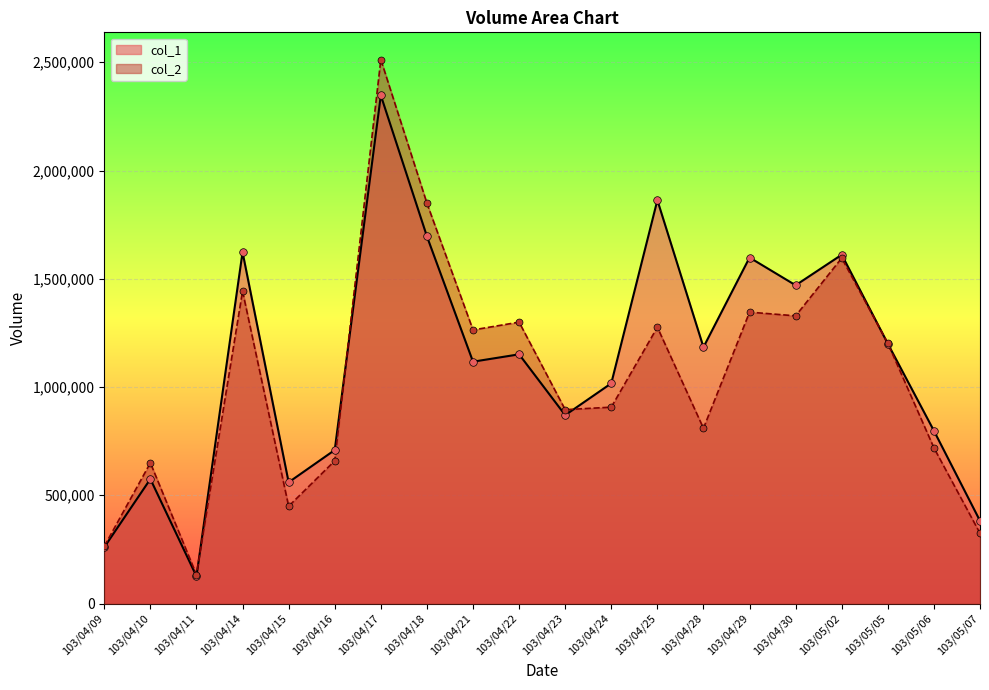

At which category is the sum across all series the highest?

103/04/17